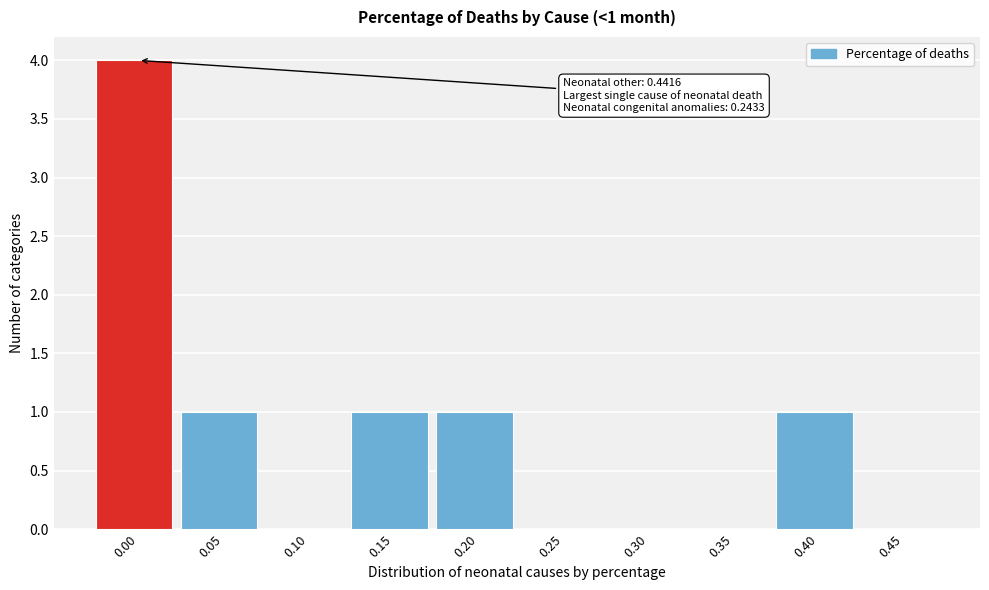

Reading left to right, list all the values displayed in this chart.

0.00=4	0.05=1	0.10=0	0.15=1	0.20=1	0.25=0	0.30=0	0.35=0	0.40=1	0.45=0